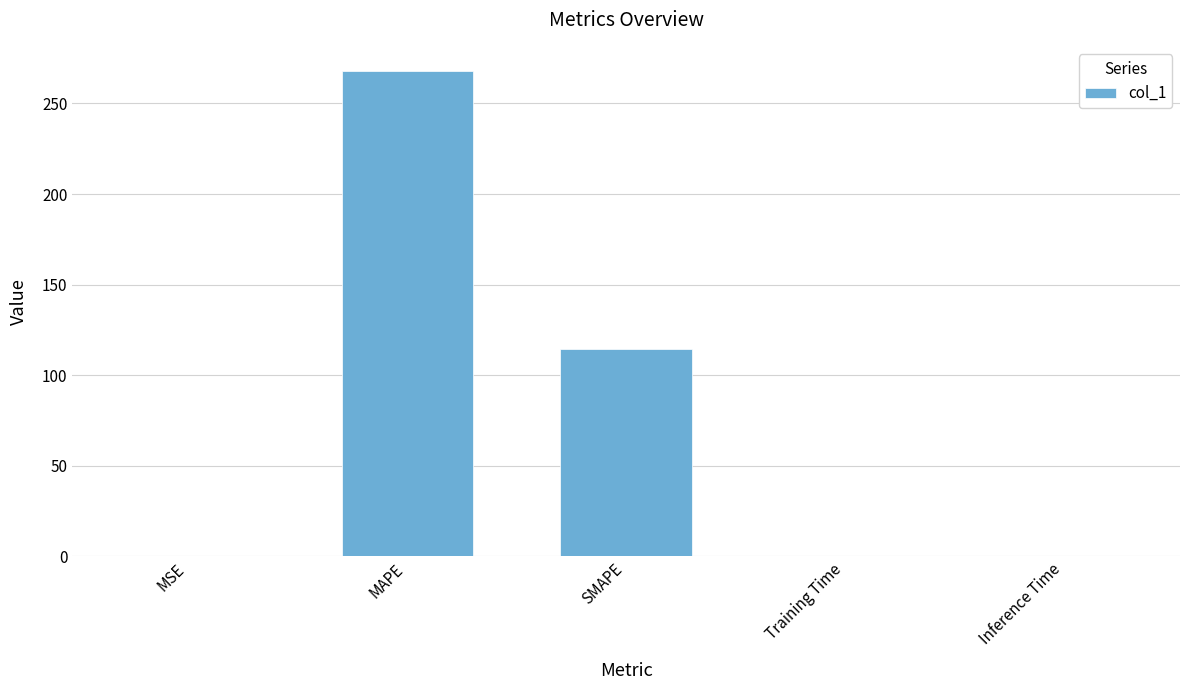

What is the sum of all values?

382.4